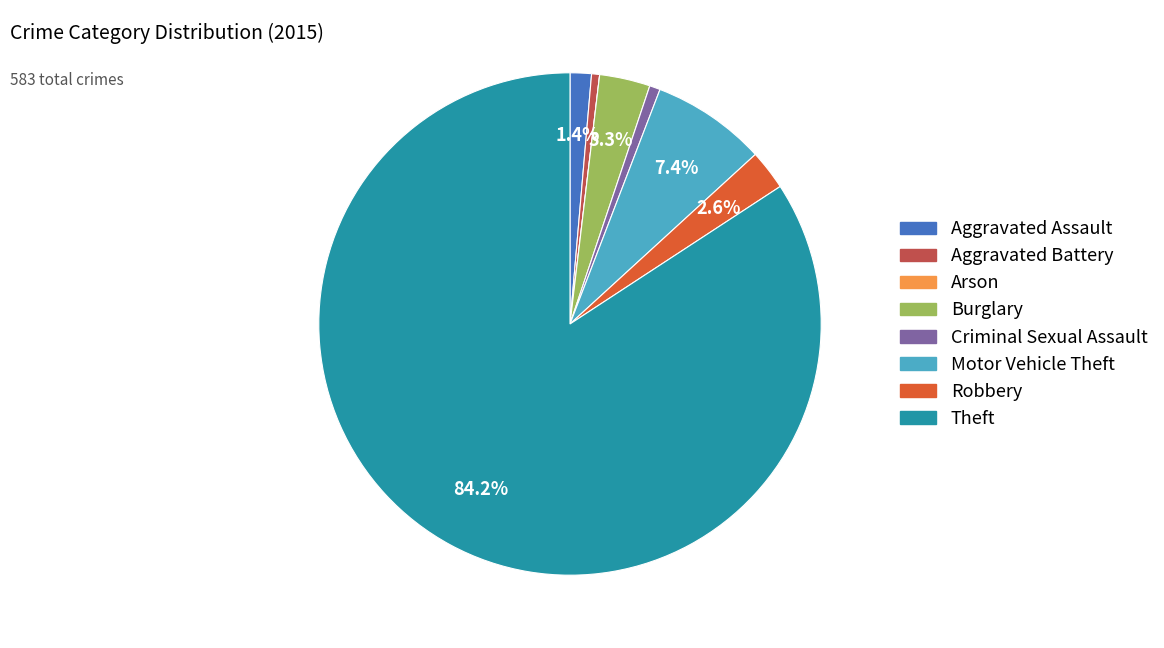

Which category has the biggest portion of the pie?

Theft